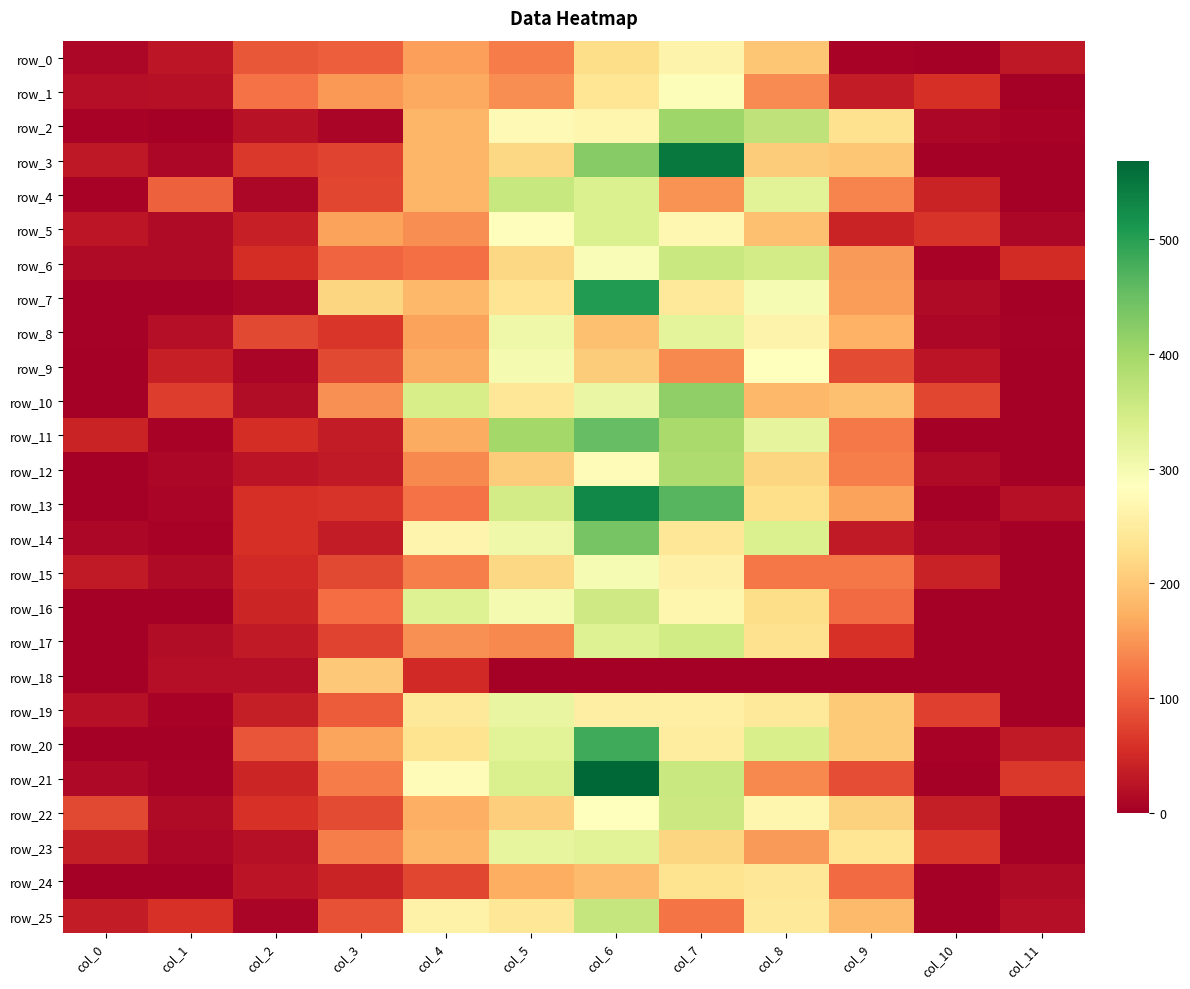

Reading right to left, extract all data points from this chart.

row_0: col_11=29.6	col_10=1.5	col_9=5.6	col_8=198.4	col_7=262.4	col_6=226.1	col_5=128.1	col_4=158.5	col_3=101.2	col_2=93.7	col_1=27.1	col_0=10.0
row_1: col_11=0.8	col_10=57.4	col_9=35.4	col_8=141.2	col_7=289.1	col_6=239.0	col_5=143.4	col_4=167.0	col_3=152.3	col_2=118.8	col_1=20.2	col_0=19.6
row_2: col_11=4.5	col_10=9.1	col_9=233.1	col_8=368.8	col_7=403.8	col_6=268.5	col_5=273.6	col_4=181.7	col_3=6.8	col_2=22.4	col_1=0.5	col_0=5.2
row_3: col_11=0.0	col_10=1.5	col_9=199.3	col_8=204.8	col_7=547.2	col_6=424.9	col_5=218.3	col_4=180.0	col_3=76.1	col_2=65.0	col_1=11.0	col_0=30.1
row_4: col_11=0.0	col_10=43.4	col_9=133.4	col_8=328.2	col_7=148.5	col_6=336.7	col_5=360.0	col_4=180.2	col_3=78.5	col_2=11.1	col_1=104.0	col_0=6.6
row_5: col_11=10.0	col_10=61.4	col_9=43.0	col_8=192.4	col_7=269.4	col_6=335.4	col_5=281.0	col_4=144.1	col_3=161.6	col_2=38.0	col_1=13.6	col_0=27.4
row_6: col_11=52.2	col_10=5.2	col_9=154.6	col_8=347.4	col_7=358.4	col_6=291.0	col_5=218.6	col_4=117.5	col_3=107.8	col_2=54.9	col_1=14.5	col_0=14.0
row_7: col_11=0.3	col_10=13.8	col_9=157.6	col_8=296.7	col_7=243.5	col_6=505.8	col_5=235.4	col_4=183.2	col_3=217.0	col_2=10.6	col_1=3.5	col_0=4.4
row_8: col_11=2.7	col_10=9.0	col_9=177.0	col_8=263.6	col_7=322.9	col_6=191.8	col_5=307.4	col_4=160.3	col_3=62.2	col_2=80.0	col_1=18.9	col_0=3.5
row_9: col_11=1.0	col_10=26.2	col_9=83.7	col_8=283.5	col_7=139.5	col_6=206.4	col_5=298.7	col_4=170.9	col_3=80.7	col_2=8.6	col_1=39.2	col_0=0.0
row_10: col_11=1.8	col_10=79.4	col_9=191.4	col_8=182.2	col_7=416.5	col_6=314.5	col_5=241.5	col_4=343.5	col_3=146.5	col_2=16.1	col_1=70.3	col_0=0.0
row_11: col_11=0.0	col_10=0.0	col_9=125.7	col_8=320.0	col_7=393.3	col_6=453.1	col_5=398.4	col_4=170.7	col_3=35.0	col_2=54.1	col_1=5.0	col_0=43.8
row_12: col_11=0.0	col_10=13.4	col_9=129.4	col_8=216.8	col_7=388.2	col_6=277.2	col_5=205.7	col_4=138.4	col_3=32.1	col_2=24.6	col_1=10.6	col_0=0.0
row_13: col_11=21.2	col_10=2.1	col_9=162.0	col_8=226.5	col_7=464.3	col_6=530.6	col_5=347.1	col_4=119.5	col_3=60.8	col_2=56.9	col_1=8.2	col_0=1.4
row_14: col_11=0.0	col_10=9.7	col_9=31.7	col_8=336.3	col_7=239.9	col_6=437.7	col_5=308.2	col_4=265.6	col_3=34.9	col_2=56.8	col_1=5.2	col_0=9.8
row_15: col_11=0.0	col_10=40.2	col_9=124.3	col_8=123.6	col_7=258.7	col_6=295.7	col_5=218.8	col_4=130.8	col_3=81.5	col_2=49.2	col_1=15.2	col_0=32.7
row_16: col_11=0.0	col_10=0.0	col_9=112.1	col_8=226.3	col_7=268.5	col_6=350.9	col_5=298.2	col_4=332.5	col_3=115.4	col_2=45.2	col_1=0.0	col_0=0.0
row_17: col_11=0.0	col_10=0.0	col_9=58.2	col_8=231.4	col_7=350.6	col_6=332.4	col_5=139.0	col_4=145.5	col_3=77.6	col_2=31.8	col_1=16.8	col_0=0.0
row_18: col_11=0.0	col_10=0.0	col_9=0.0	col_8=0.0	col_7=0.0	col_6=0.0	col_5=0.0	col_4=50.3	col_3=200.7	col_2=18.4	col_1=18.4	col_0=0.0
row_19: col_11=1.4	col_10=72.2	col_9=204.2	col_8=242.7	col_7=256.4	col_6=255.2	col_5=317.2	col_4=243.8	col_3=97.8	col_2=36.2	col_1=5.6	col_0=20.0
row_20: col_11=31.9	col_10=5.4	col_9=204.2	col_8=340.6	col_7=250.4	col_6=482.1	col_5=326.9	col_4=234.6	col_3=163.7	col_2=93.0	col_1=0.8	col_0=2.2
row_21: col_11=65.4	col_10=1.2	col_9=85.2	col_8=139.6	col_7=359.4	col_6=568.4	col_5=338.1	col_4=279.2	col_3=127.6	col_2=45.0	col_1=3.6	col_0=13.2
row_22: col_11=0.0	col_10=37.2	col_9=212.6	col_8=266.6	col_7=355.9	col_6=286.4	col_5=208.1	col_4=175.0	col_3=83.0	col_2=58.2	col_1=15.4	col_0=80.6
row_23: col_11=0.0	col_10=62.2	col_9=237.6	col_8=154.0	col_7=215.6	col_6=328.0	col_5=319.6	col_4=181.6	col_3=130.2	col_2=21.0	col_1=9.4	col_0=35.8
row_24: col_11=13.6	col_10=0.0	col_9=111.4	col_8=241.8	col_7=233.2	col_6=187.4	col_5=171.6	col_4=78.2	col_3=42.4	col_2=25.2	col_1=0.0	col_0=0.3
row_25: col_11=18.8	col_10=0.0	col_9=185.6	col_8=246.4	col_7=121.8	col_6=363.5	col_5=241.4	col_4=261.8	col_3=89.1	col_2=8.6	col_1=58.8	col_0=34.2